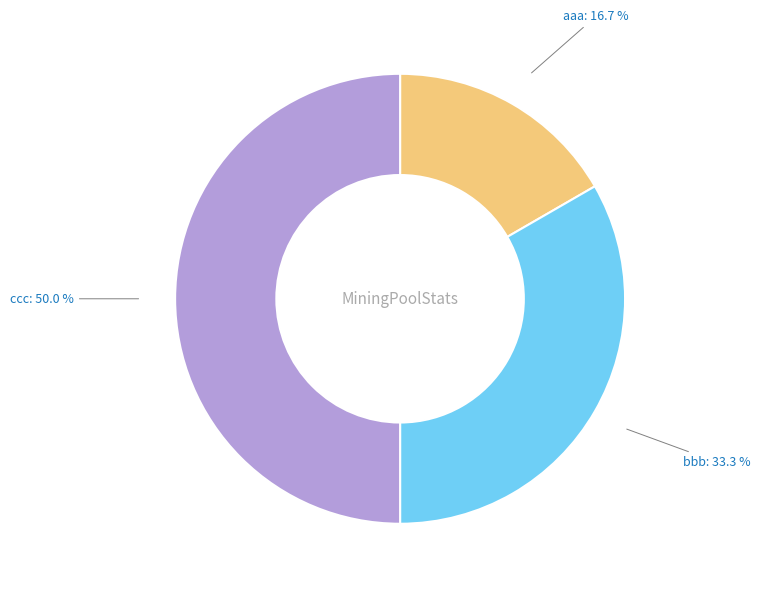

Count the number of slices in the pie.

3